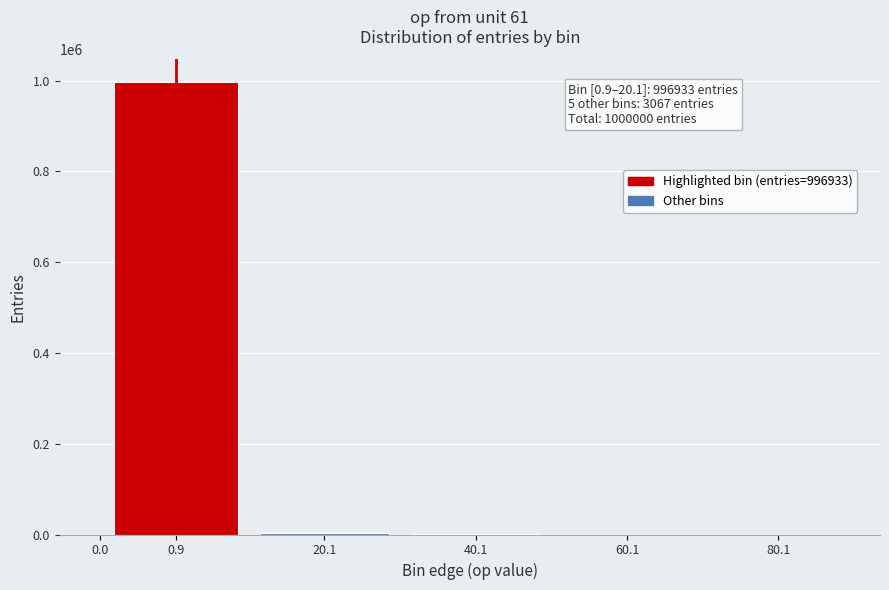

What is the sum of all values?

1000000